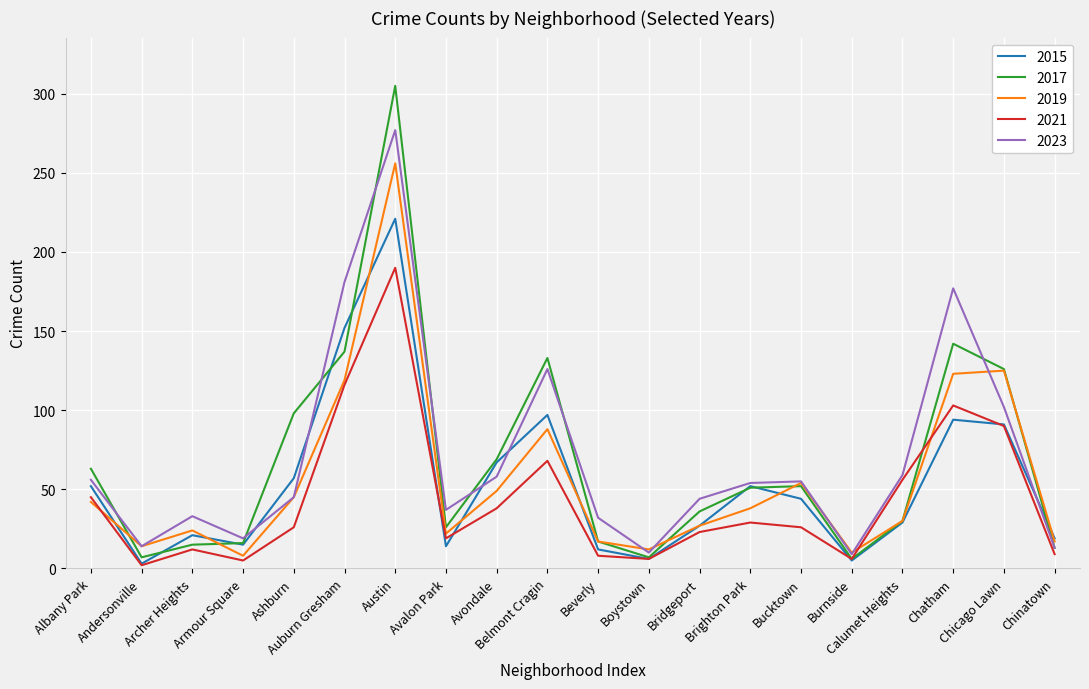

At which label does 2023 first exceed 54?

Albany Park